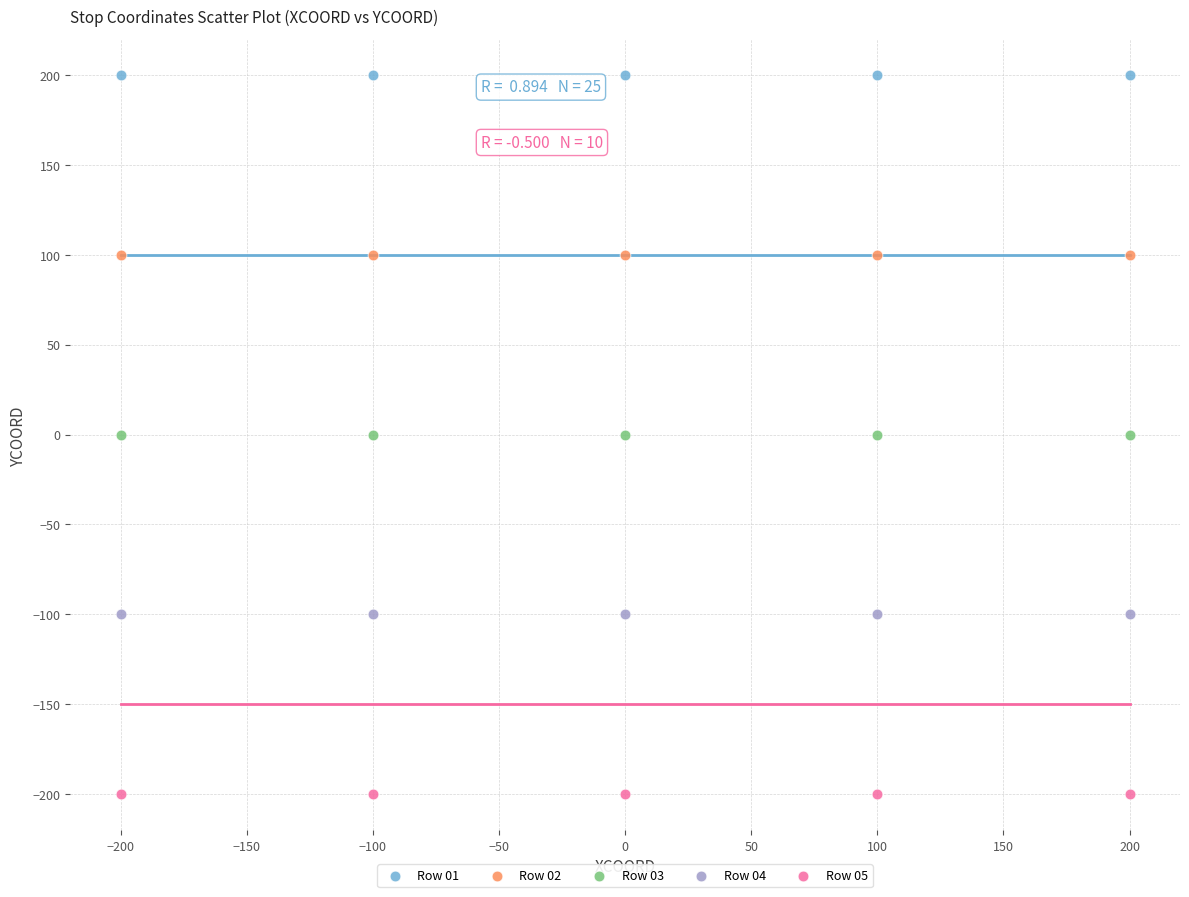

Which series contains the highest Y value?

Row 01